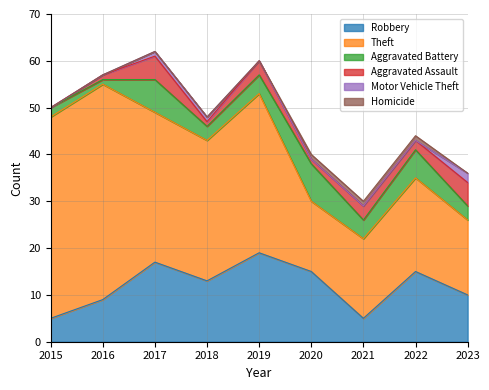

What is the spread (max minus min) of values at 2019?

34